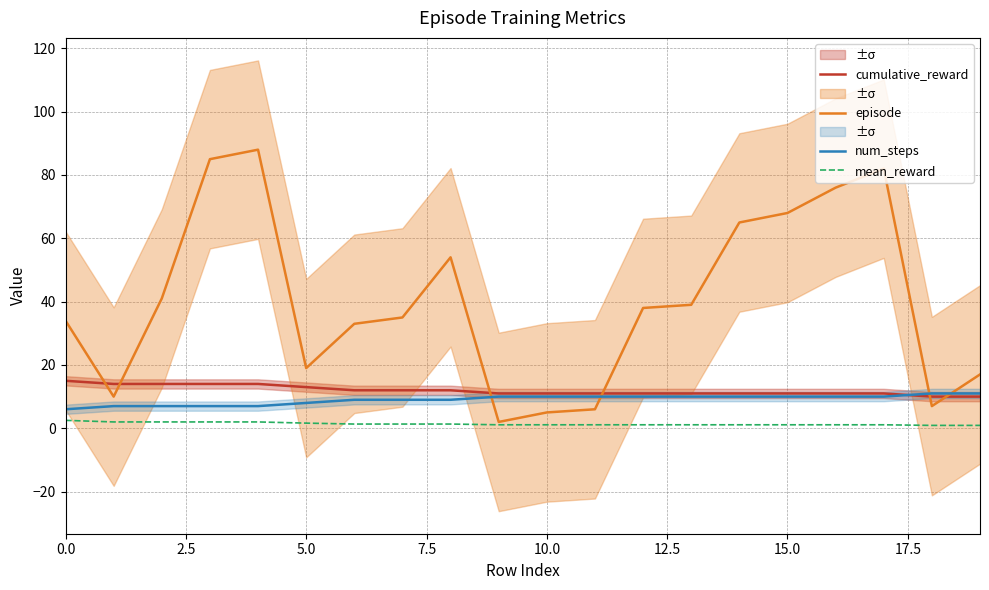

Count the number of categories in the chart.

20